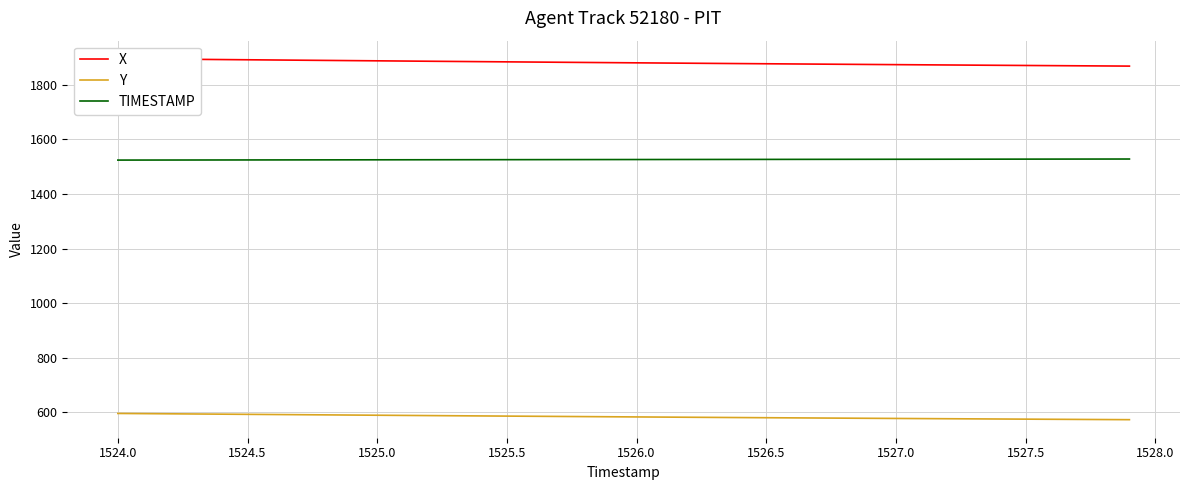

True or false: Y and TIMESTAMP intersect in this chart.

False